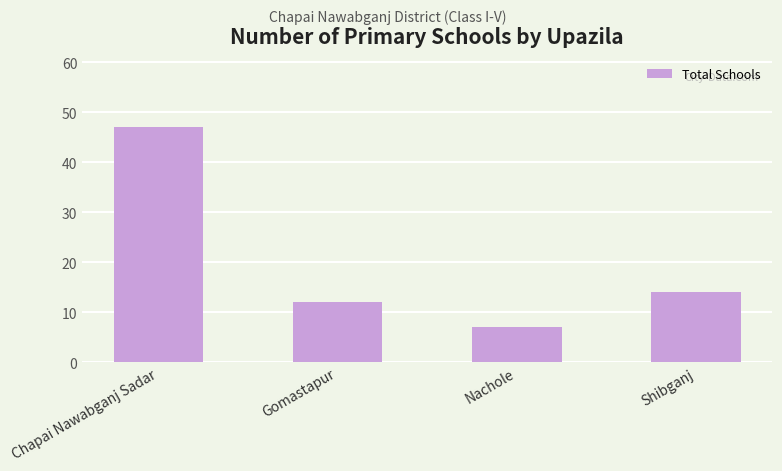

What is the sum of all values?

80